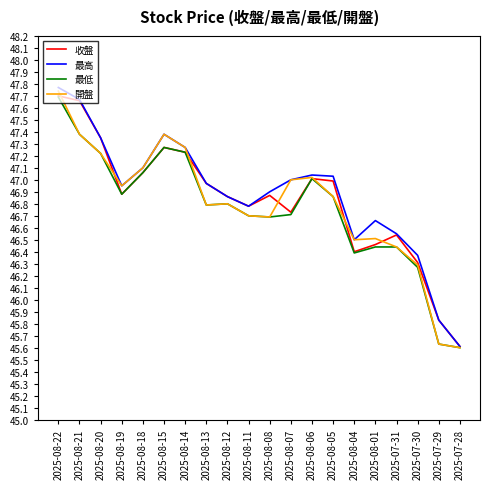

What are all the series names shown in the legend?

收盤, 最高, 最低, 開盤